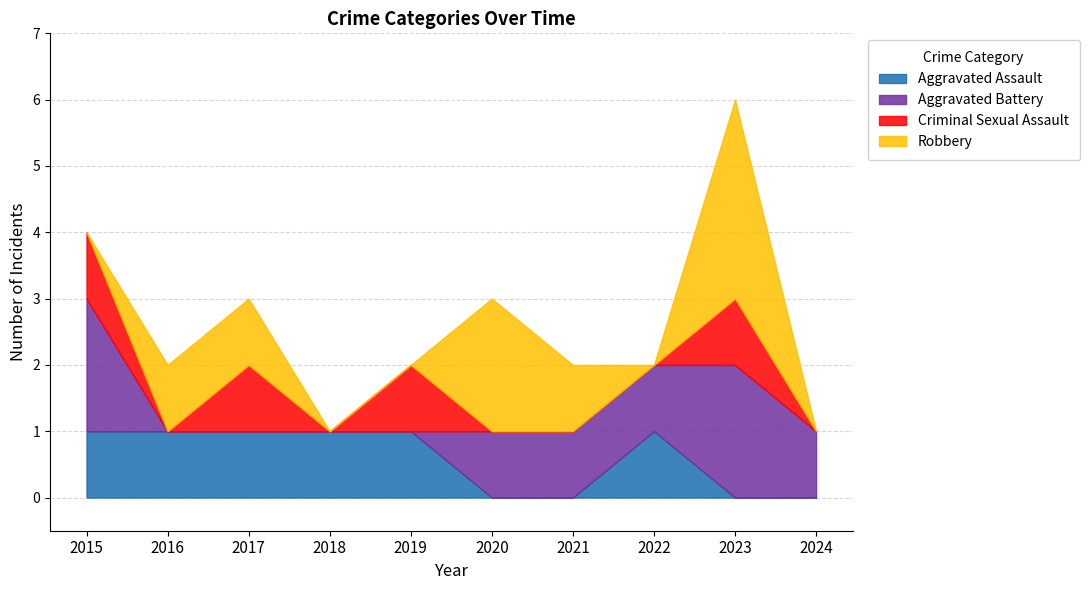

Does the chart have visible grid lines?

Yes